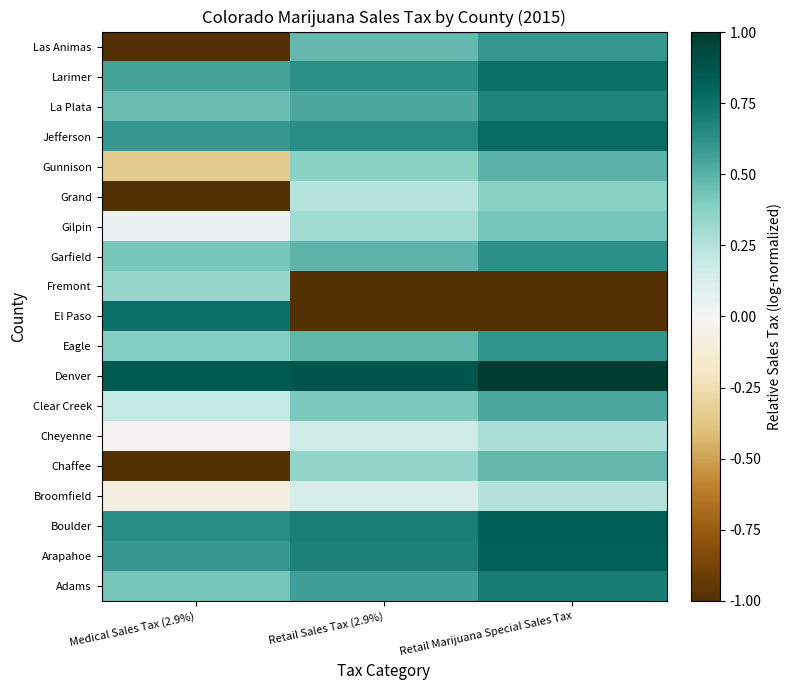

Rank the series by their maximum value, from lowest to highest.

Broomfield, Cheyenne, Fremont, Grand, Gilpin, Chaffee, Gunnison, Clear Creek, Las Animas, Eagle, Garfield, La Plata, Adams, Larimer, El Paso, Jefferson, Arapahoe, Boulder, Denver